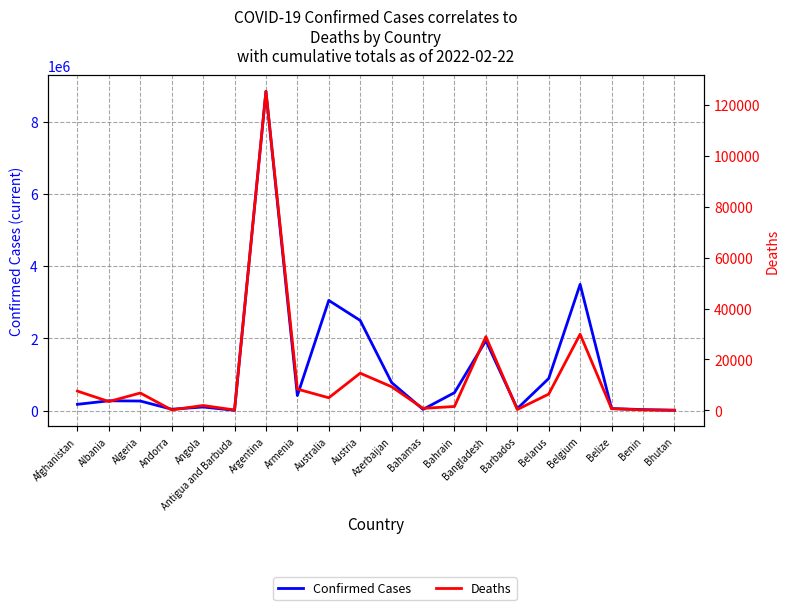

How many values in the Confirmed Cases series are below 270370?

10